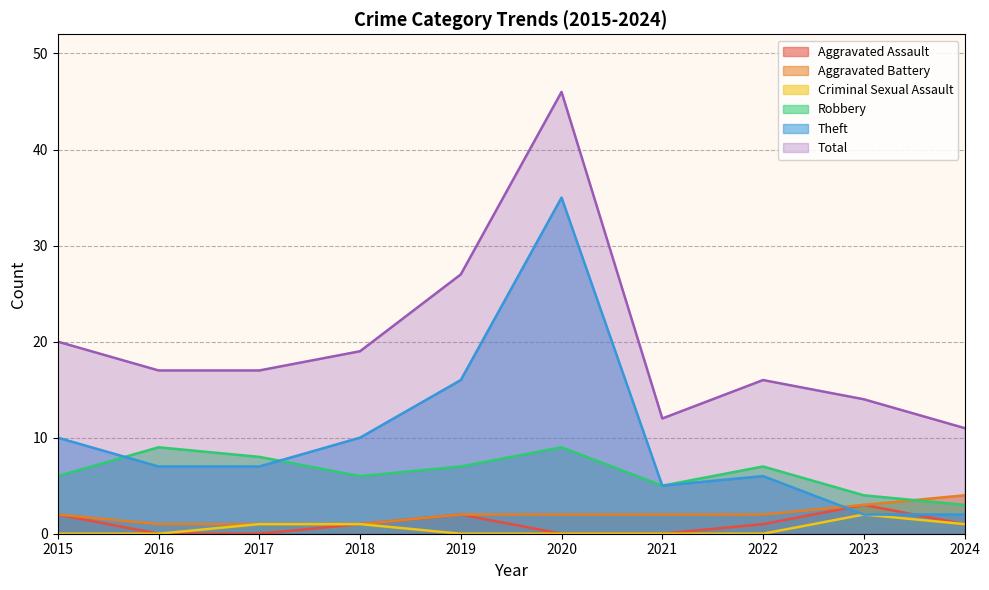

Rank the series at 2022 from highest to lowest value.

Total, Robbery, Theft, Aggravated Battery, Aggravated Assault, Criminal Sexual Assault